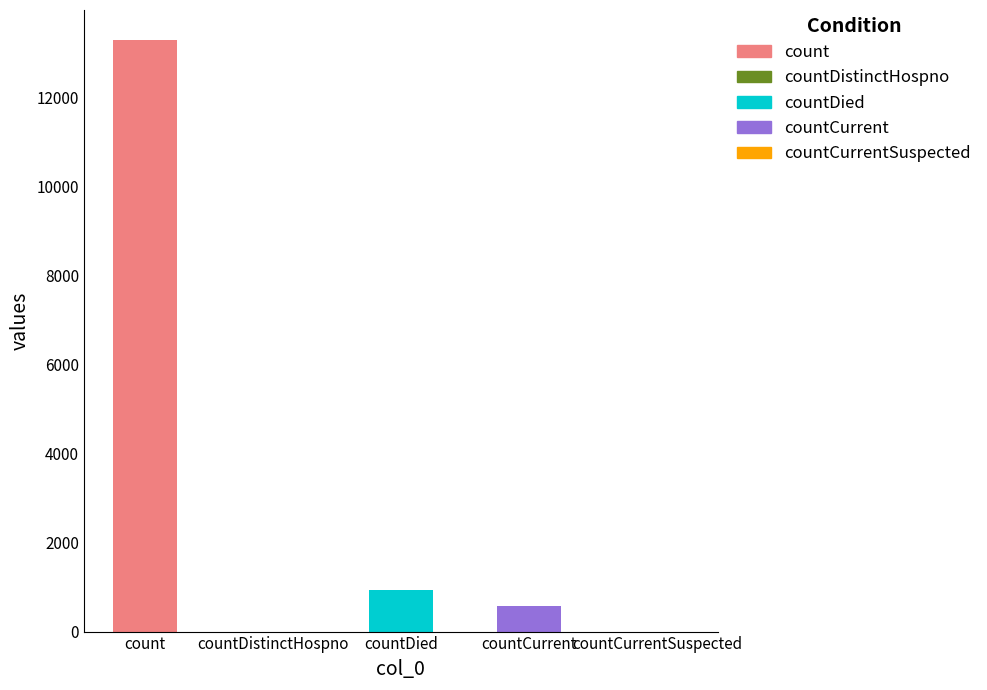

The chart shows a value of -4695 at countDistinctHospno. True or false?

False